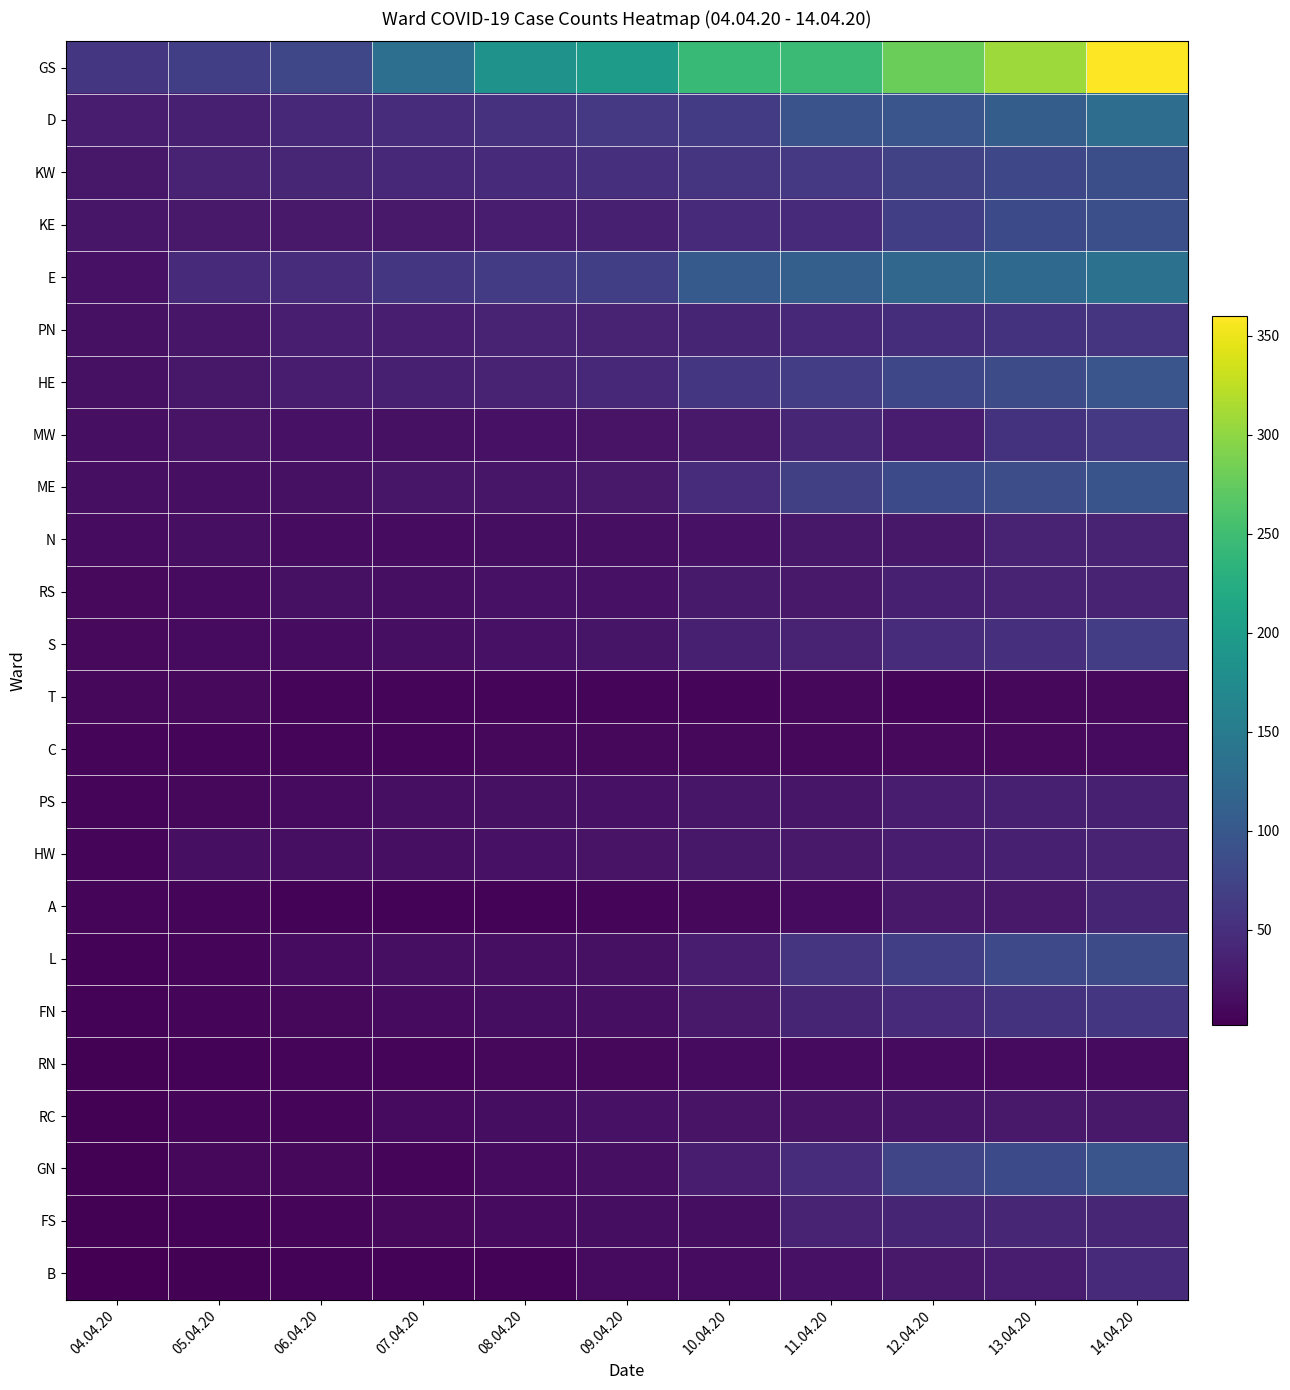

Reading right to left, list all the values displayed in this chart.

GS: 14.04.20=360	13.04.20=308	12.04.20=280	11.04.20=246	10.04.20=243	09.04.20=199	08.04.20=184	07.04.20=133	06.04.20=78	05.04.20=68	04.04.20=58
D: 14.04.20=130	13.04.20=107	12.04.20=97	11.04.20=94	10.04.20=66	09.04.20=61	08.04.20=53	07.04.20=47	06.04.20=43	05.04.20=34	04.04.20=31
KW: 14.04.20=88	13.04.20=80	12.04.20=71	11.04.20=61	10.04.20=57	09.04.20=51	08.04.20=46	07.04.20=43	06.04.20=40	05.04.20=37	04.04.20=25
KE: 14.04.20=90	13.04.20=83	12.04.20=69	11.04.20=44	10.04.20=45	09.04.20=34	08.04.20=30	07.04.20=27	06.04.20=26	05.04.20=26	04.04.20=24
E: 14.04.20=135	13.04.20=125	12.04.20=120	11.04.20=111	10.04.20=104	09.04.20=69	08.04.20=64	07.04.20=59	06.04.20=48	05.04.20=44	04.04.20=19
PN: 14.04.20=57	13.04.20=55	12.04.20=49	11.04.20=43	10.04.20=39	09.04.20=38	08.04.20=36	07.04.20=32	06.04.20=32	05.04.20=24	04.04.20=18
HE: 14.04.20=96	13.04.20=85	12.04.20=80	11.04.20=67	10.04.20=59	09.04.20=43	08.04.20=37	07.04.20=33	06.04.20=31	05.04.20=25	04.04.20=18
MW: 14.04.20=62	13.04.20=55	12.04.20=30	11.04.20=40	10.04.20=26	09.04.20=21	08.04.20=20	07.04.20=18	06.04.20=20	05.04.20=21	04.04.20=17
ME: 14.04.20=95	13.04.20=86	12.04.20=82	11.04.20=70	10.04.20=48	09.04.20=26	08.04.20=24	07.04.20=23	06.04.20=18	05.04.20=16	04.04.20=17
N: 14.04.20=38	13.04.20=36	12.04.20=25	11.04.20=25	10.04.20=20	09.04.20=17	08.04.20=15	07.04.20=14	06.04.20=14	05.04.20=16	04.04.20=14
RS: 14.04.20=36	13.04.20=36	12.04.20=33	11.04.20=27	10.04.20=28	09.04.20=19	08.04.20=20	07.04.20=17	06.04.20=18	05.04.20=12	04.04.20=11
S: 14.04.20=67	13.04.20=52	12.04.20=48	11.04.20=37	10.04.20=33	09.04.20=22	08.04.20=20	07.04.20=16	06.04.20=14	05.04.20=12	04.04.20=11
T: 14.04.20=11	13.04.20=9	12.04.20=8	11.04.20=9	10.04.20=8	09.04.20=7	08.04.20=7	07.04.20=7	06.04.20=7	05.04.20=11	04.04.20=10
C: 14.04.20=13	13.04.20=11	12.04.20=11	11.04.20=10	10.04.20=10	09.04.20=9	08.04.20=9	07.04.20=7	06.04.20=7	05.04.20=7	04.04.20=7
PS: 14.04.20=34	13.04.20=33	12.04.20=29	11.04.20=24	10.04.20=23	09.04.20=19	08.04.20=18	07.04.20=17	06.04.20=13	05.04.20=10	04.04.20=7
HW: 14.04.20=36	13.04.20=34	12.04.20=30	11.04.20=26	10.04.20=25	09.04.20=21	08.04.20=19	07.04.20=17	06.04.20=16	05.04.20=16	04.04.20=7
A: 14.04.20=39	13.04.20=27	12.04.20=26	11.04.20=12	10.04.20=9	09.04.20=8	08.04.20=6	07.04.20=6	06.04.20=6	05.04.20=8	04.04.20=7
L: 14.04.20=85	13.04.20=81	12.04.20=68	11.04.20=57	10.04.20=31	09.04.20=18	08.04.20=17	07.04.20=16	06.04.20=14	05.04.20=8	04.04.20=6
FN: 14.04.20=58	13.04.20=54	12.04.20=45	11.04.20=39	10.04.20=26	09.04.20=16	08.04.20=15	07.04.20=12	06.04.20=9	05.04.20=7	04.04.20=5
RN: 14.04.20=13	13.04.20=13	12.04.20=12	11.04.20=13	10.04.20=12	09.04.20=10	08.04.20=9	07.04.20=8	06.04.20=7	05.04.20=6	04.04.20=4
RC: 14.04.20=26	13.04.20=26	12.04.20=23	11.04.20=21	10.04.20=21	09.04.20=19	08.04.20=15	07.04.20=13	06.04.20=8	05.04.20=7	04.04.20=4
GN: 14.04.20=97	13.04.20=83	12.04.20=77	11.04.20=48	10.04.20=31	09.04.20=17	08.04.20=12	07.04.20=8	06.04.20=9	05.04.20=9	04.04.20=4
FS: 14.04.20=41	13.04.20=41	12.04.20=39	11.04.20=38	10.04.20=15	09.04.20=15	08.04.20=13	07.04.20=11	06.04.20=7	05.04.20=5	04.04.20=4
B: 14.04.20=46	13.04.20=29	12.04.20=26	11.04.20=20	10.04.20=14	09.04.20=13	08.04.20=6	07.04.20=5	06.04.20=5	05.04.20=4	04.04.20=2